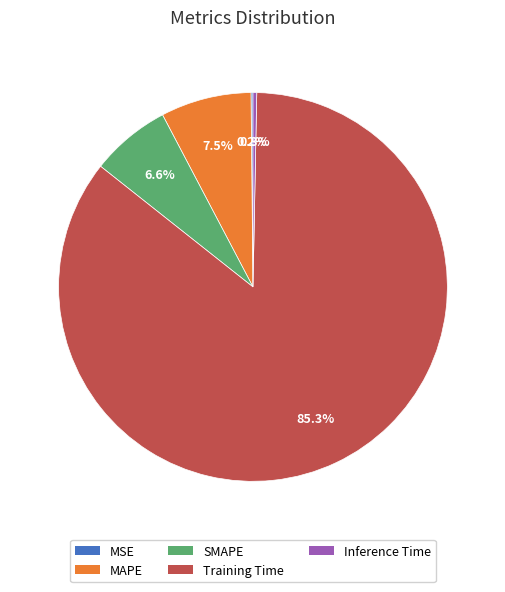

Which category accounts for the majority?

Training Time